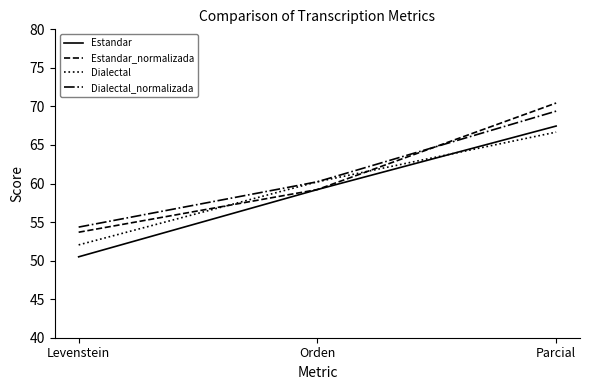

Is the value of Dialectal_normalizada at Parcial greater than the value of Dialectal at Orden?

Yes